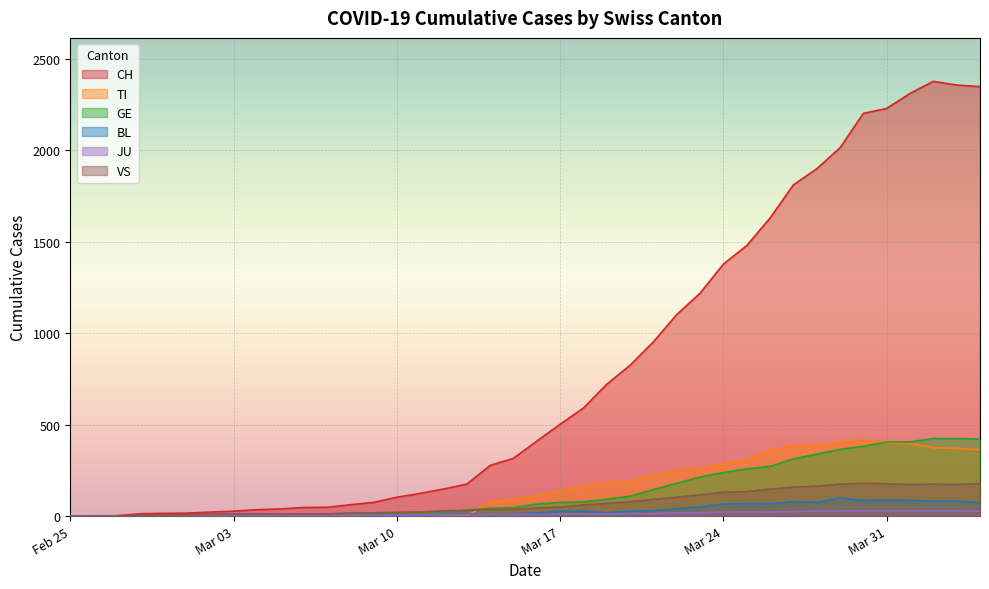

Reading left to right, extract all data points from this chart.

CH: 0	1	2	13	15	16	22	27	35	39	47	48	62	75	103	124	148	175	277	316	410	502	591	721	825	953	1102	1219	1378	1479	1630	1811	1899	2014	2202	2229	2311	2377	2357	2348
TI: 0	0	0	0	0	0	0	0	0	0	0	0	0	0	0	0	0	0	77	92	112	137	163	182	190	224	246	261	285	306	358	386	385	402	415	401	396	374	370	363
GE: 0	1	1	2	3	3	3	4	4	5	7	7	9	13	18	20	23	33	43	46	66	75	78	92	109	145	179	214	238	258	272	313	339	365	382	405	406	424	424	421
BL: 0	0	0	0	1	1	1	1	1	1	4	4	4	4	5	3	9	12	8	12	17	26	27	19	27	30	40	51	66	68	68	79	75	99	86	88	86	81	82	73
JU: 0	0	0	0	1	1	1	1	1	2	5	5	5	5	5	6	6	8	8	9	9	11	11	12	14	13	18	18	22	23	22	25	27	28	28	29	29	29	28	27
VS: 0	0	0	6	6	7	10	12	13	11	12	12	17	18	21	22	29	31	35	37	44	49	61	69	79	91	103	116	131	134	148	158	164	175	179	177	173	175	173	178